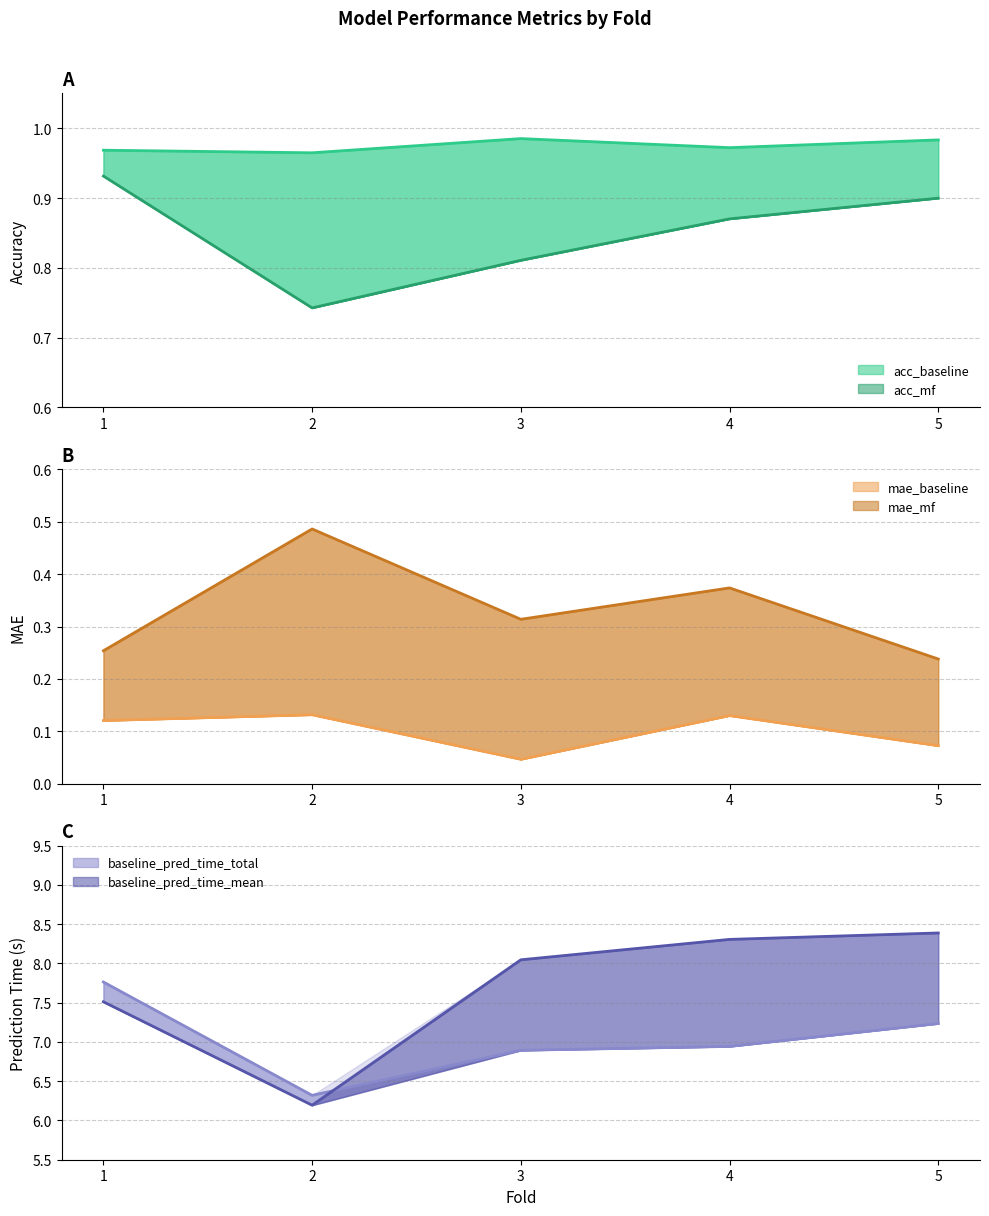

At 1, list the series in order from smallest to largest.

mae_baseline, mae_mf, acc_mf, acc_baseline, baseline_pred_time_mean, baseline_pred_time_total